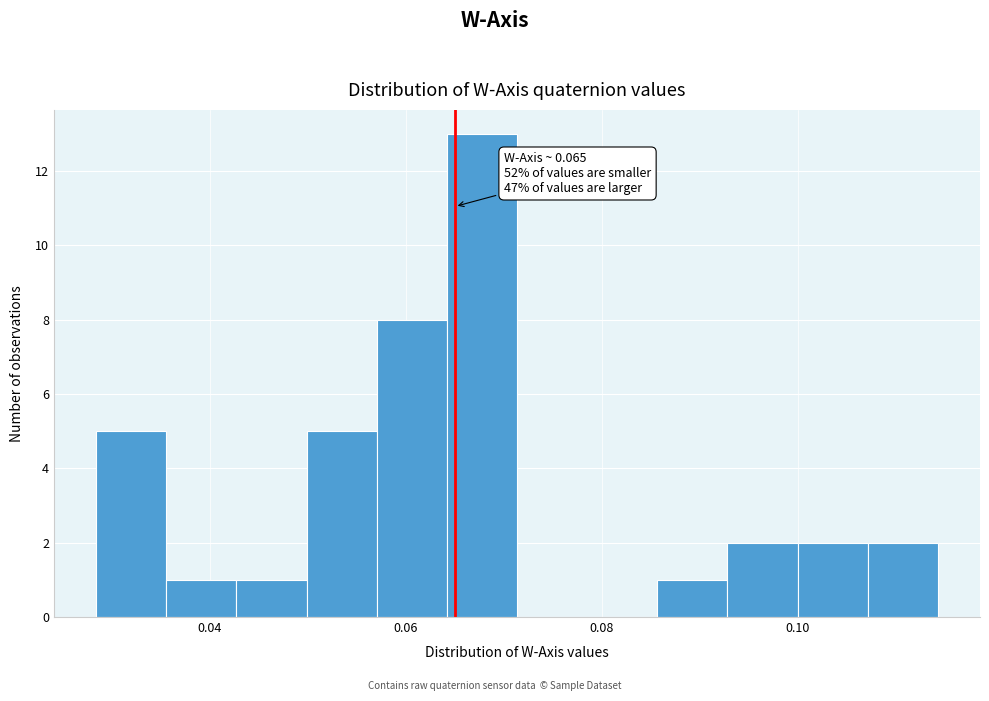

Read against the x-axis, roughly where is the centre of the tallest bar?

0.068